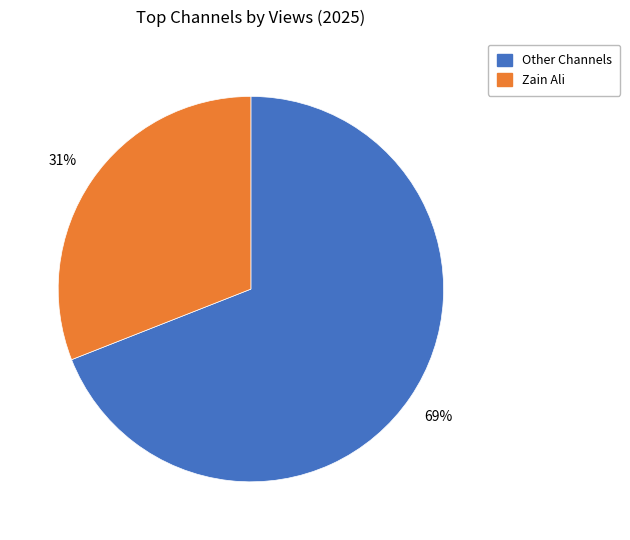

To the nearest percent, what is the average slice percentage?

50%